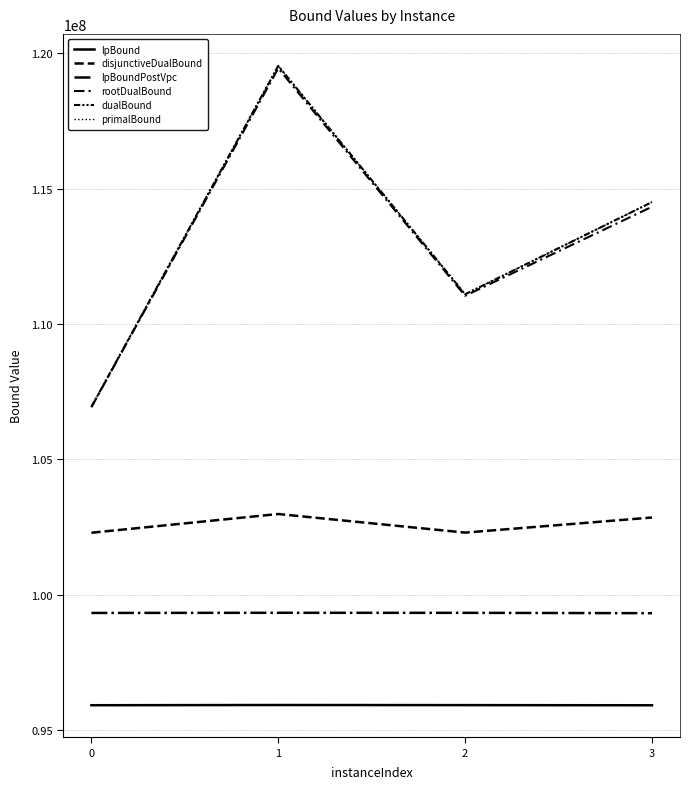

How many values in the lpBoundPostVpc series exceed 99332550?

2